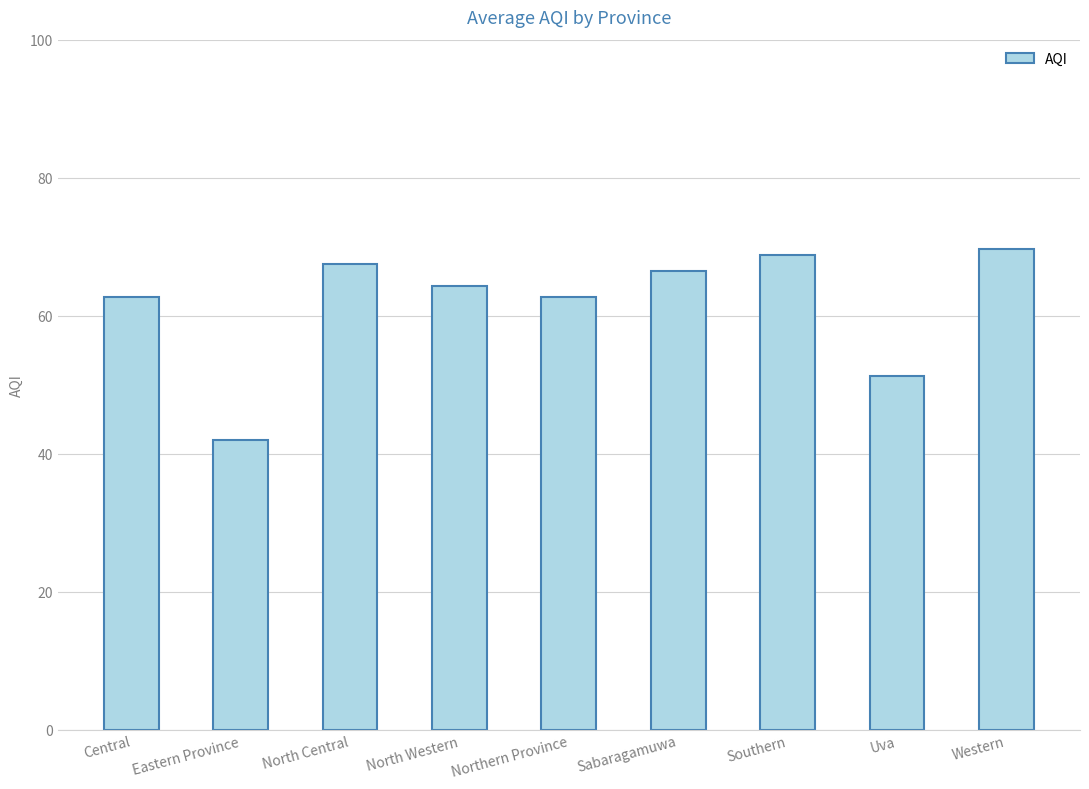

Where is the data nearest to the value 55?

Uva